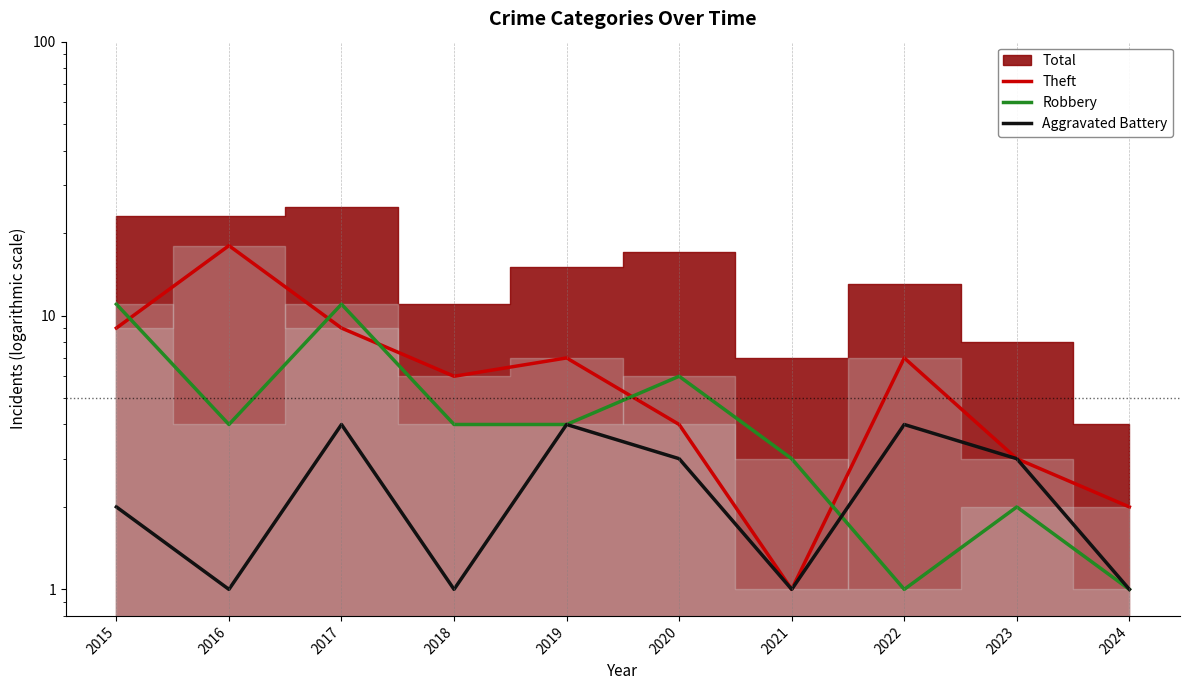

Which series has the widest spread of values?

Theft